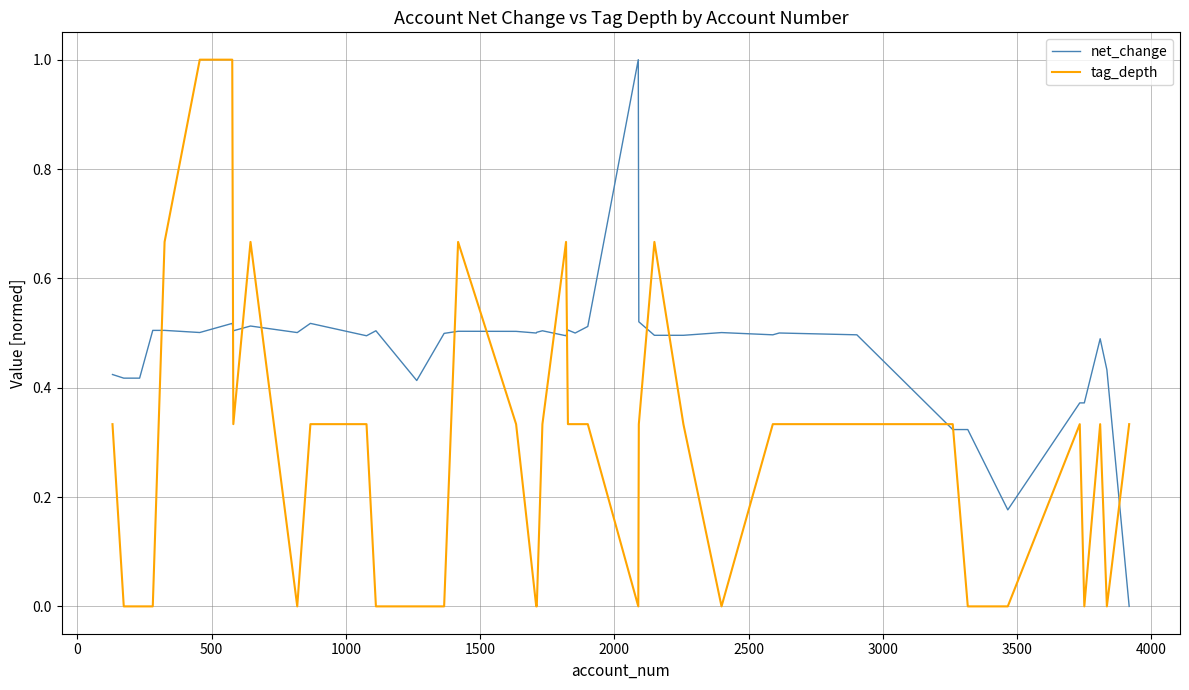

Rank the series by their average value, from highest to lowest.

net_change, tag_depth